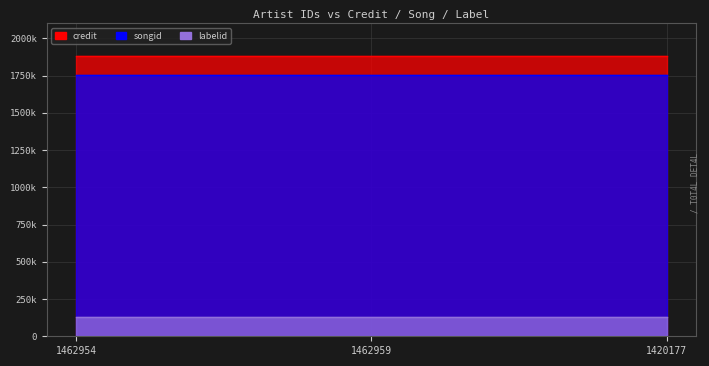

Reading right to left, extract all data points from this chart.

credit: 1883637	1883637	1883637
songid: 1755330	1755330	1755330
labelid: 131096	131096	131096